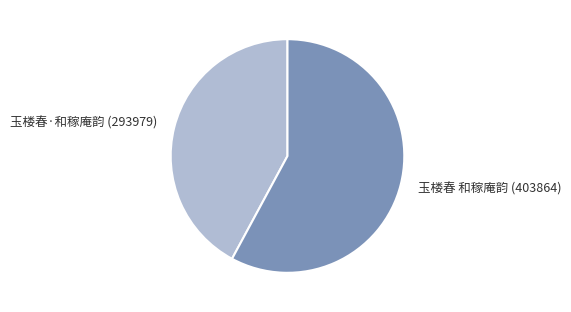

Which category has the smallest portion of the pie?

玉楼春·和稼庵韵